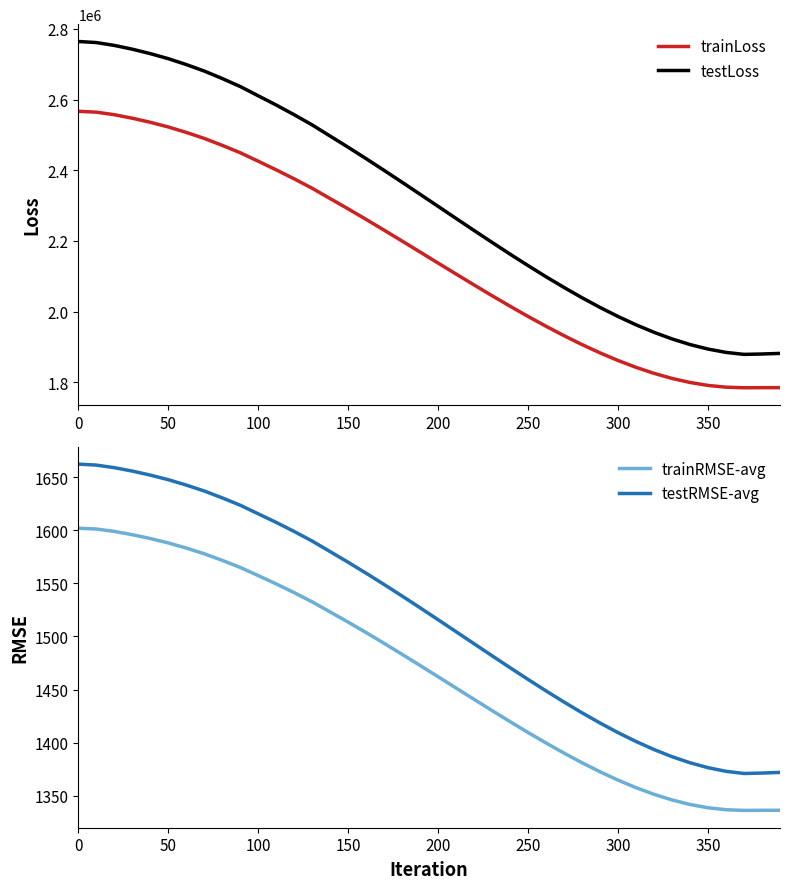

What is the highest value of the testLoss series?

2764121.2